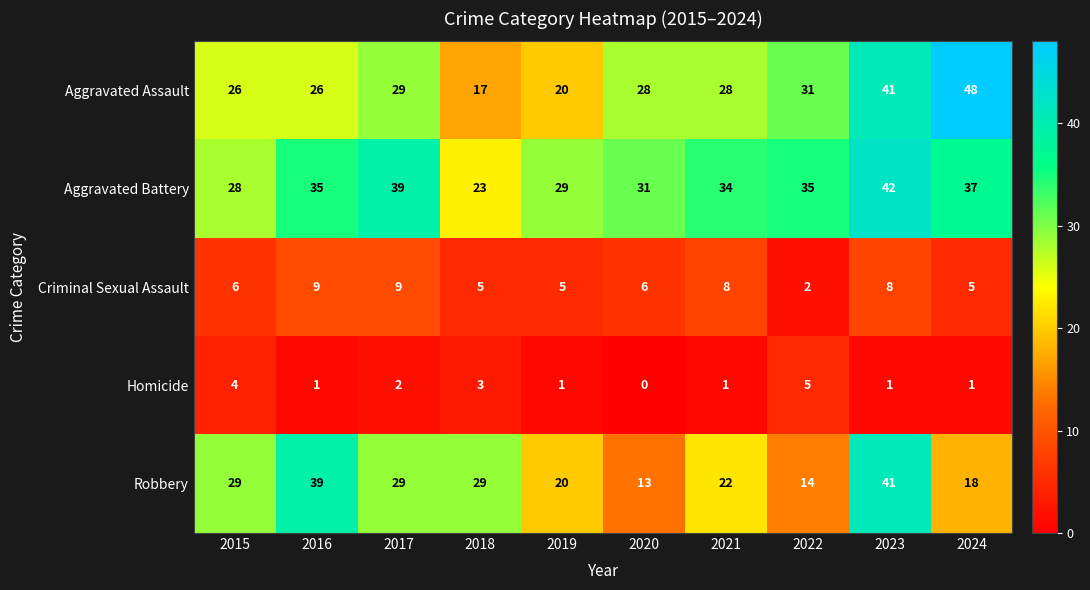

What is the approximate value of Homicide at 2022?

5